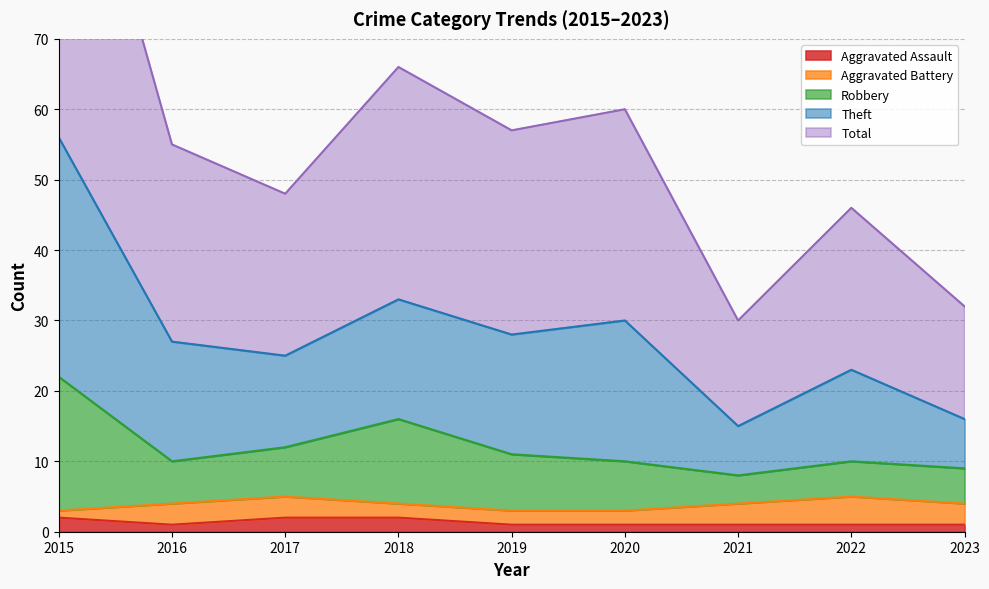

Which category has the lowest value in the Aggravated Assault series?

2016